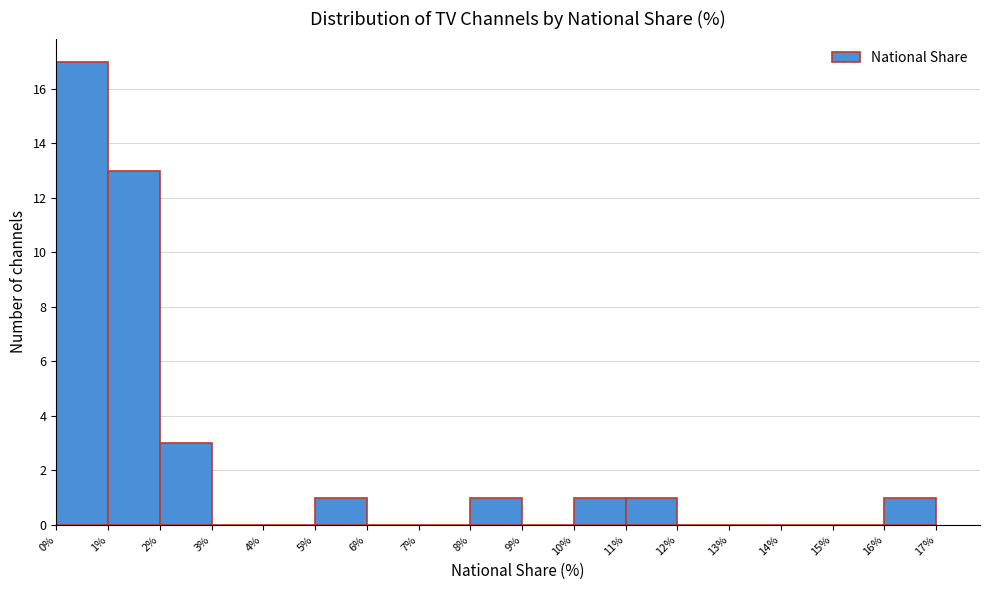

Reading left to right, transcribe this chart: for each bar, give the range it covers on the x-axis and its height. The values are not printed on the chart, so give them approximately, as read against the axis.

0% to 1%: 17
1% to 2%: 13
2% to 3%: 3
3% to 4%: 0
4% to 5%: 0
5% to 6%: 1
6% to 7%: 0
7% to 8%: 0
8% to 9%: 1
9% to 10%: 0
10% to 11%: 1
11% to 12%: 1
12% to 13%: 0
13% to 14%: 0
14% to 15%: 0
15% to 16%: 0
16% to 17%: 1